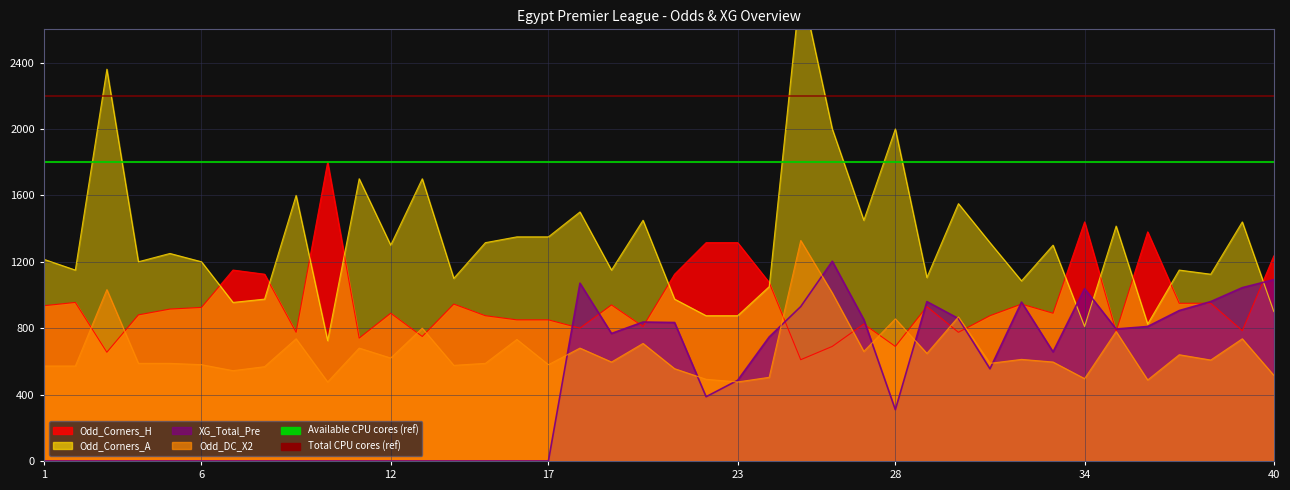

Which series ends up on top after the final intersection of Odd_Corners_A and Odd_Corners_H?

Odd_Corners_H